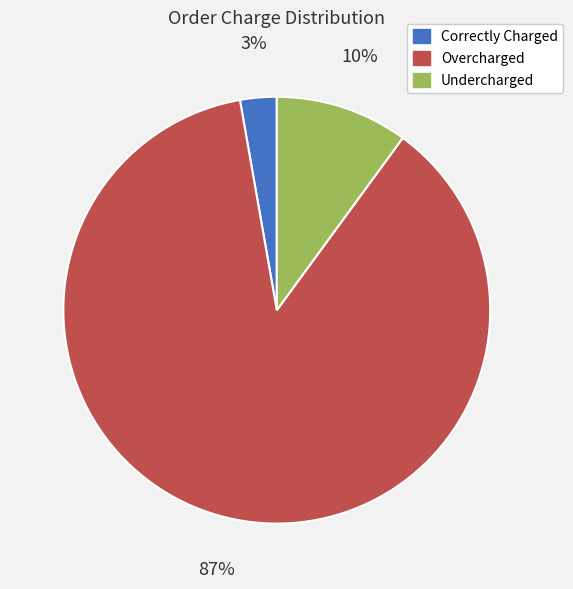

Is the sum of Correctly Charged and Undercharged greater than half?

No